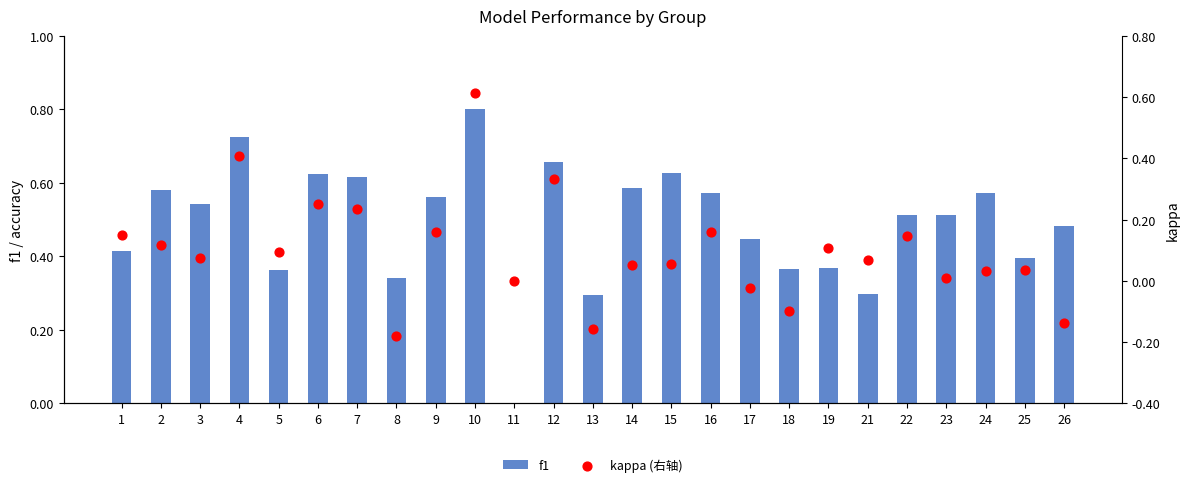

At which category is the sum across all series the highest?

10